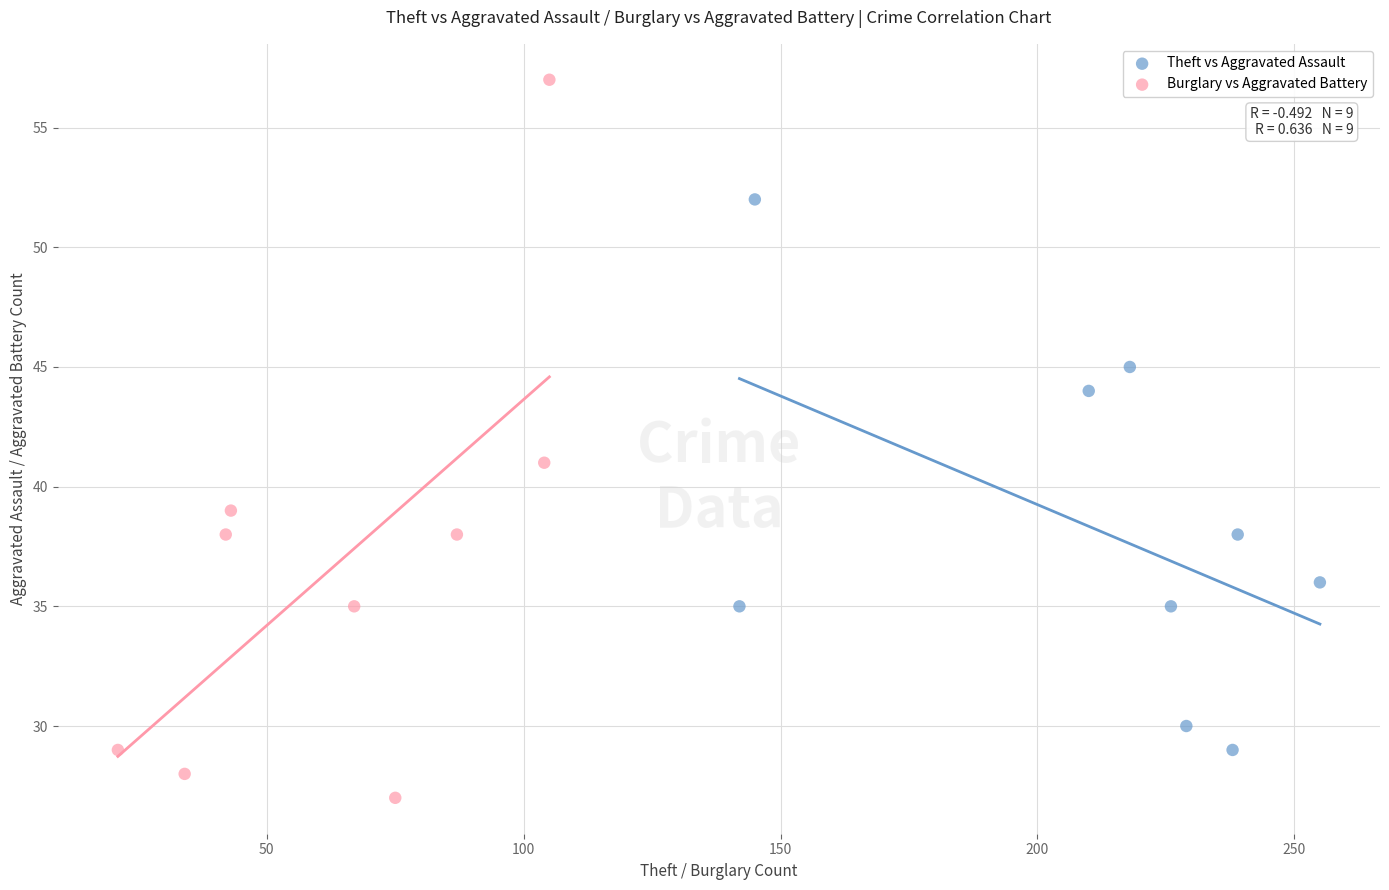

What are all the series names shown in the legend?

Theft vs Aggravated Assault, Burglary vs Aggravated Battery